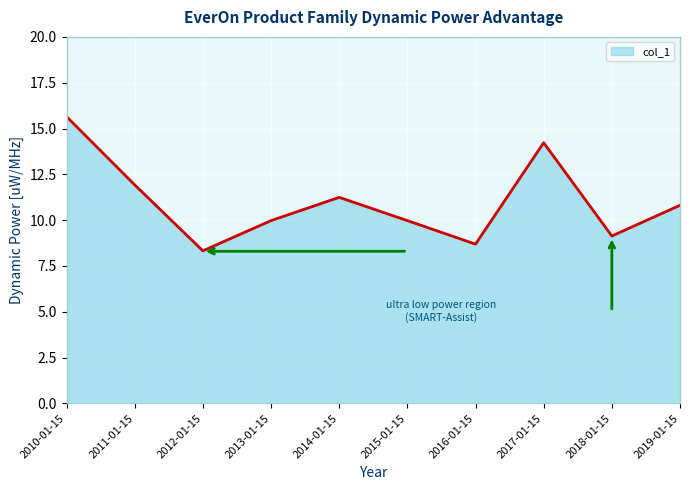

True or false: the data shows 7.7 at 2011-01-15.

False